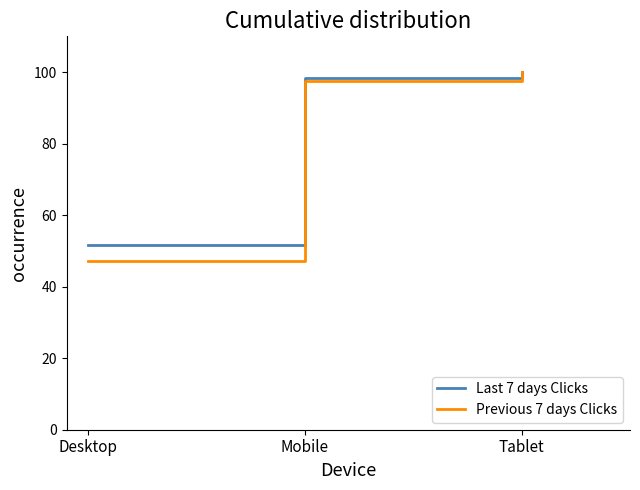

What is the minimum value shown in the chart?

47.1